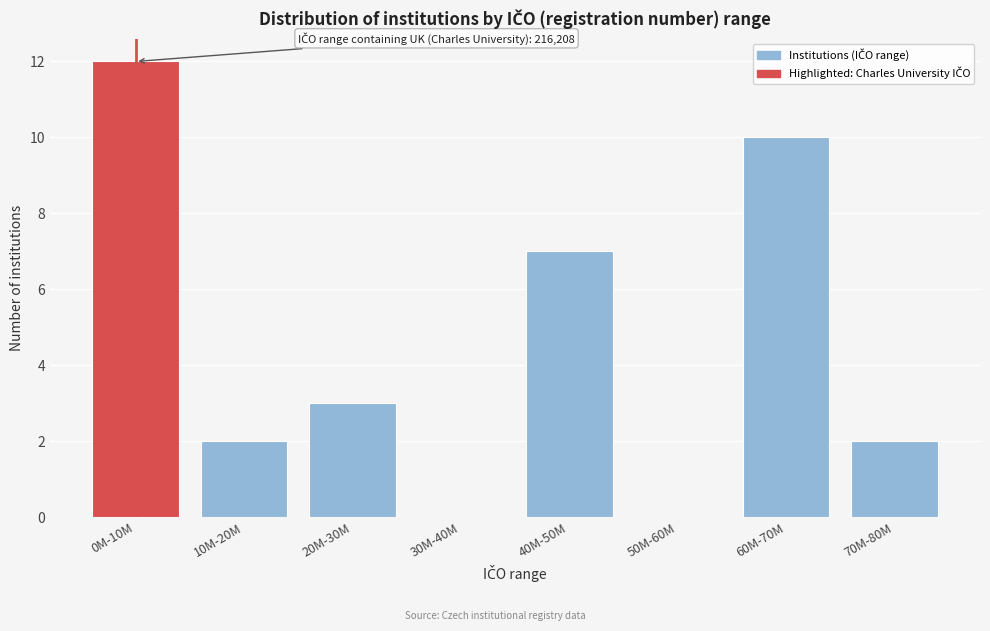

Reading right to left, extract all data points from this chart.

70M-80M=2	60M-70M=10	50M-60M=0	40M-50M=7	30M-40M=0	20M-30M=3	10M-20M=2	0M-10M=12